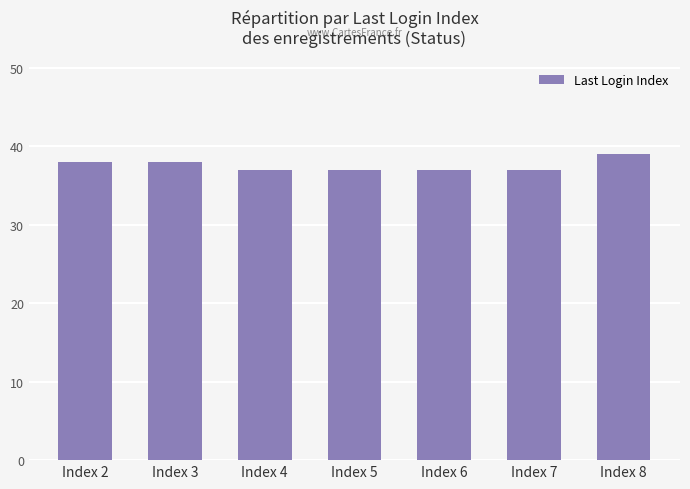

How many distinct data groups are displayed?

1